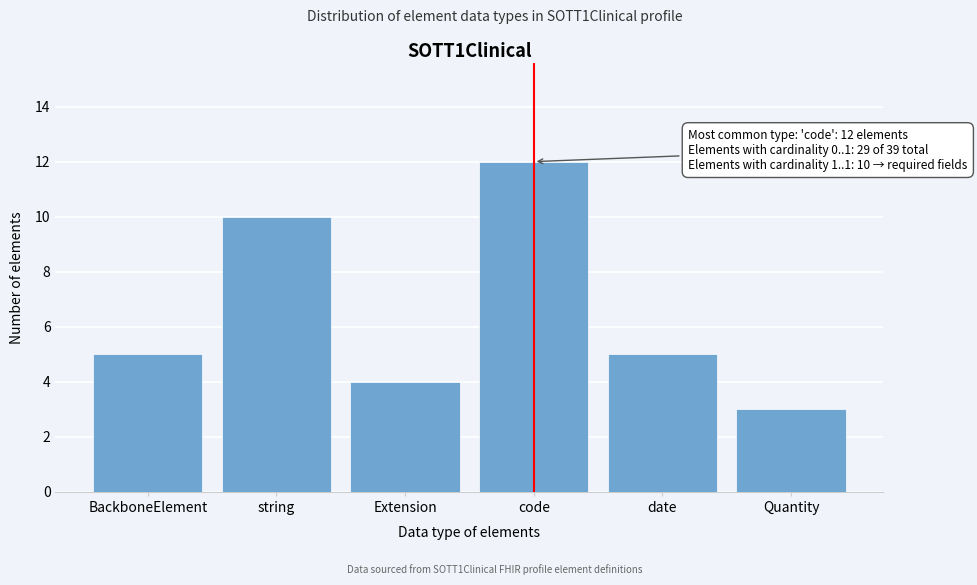

Reading left to right, extract all data points from this chart.

5	10	4	12	5	3